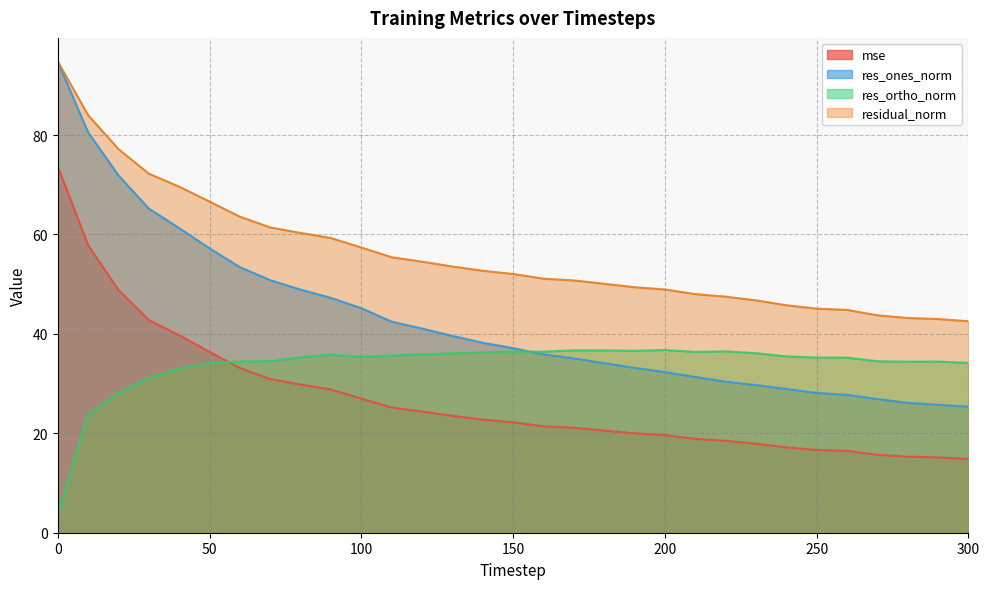

How many lines are shown in the chart?

4